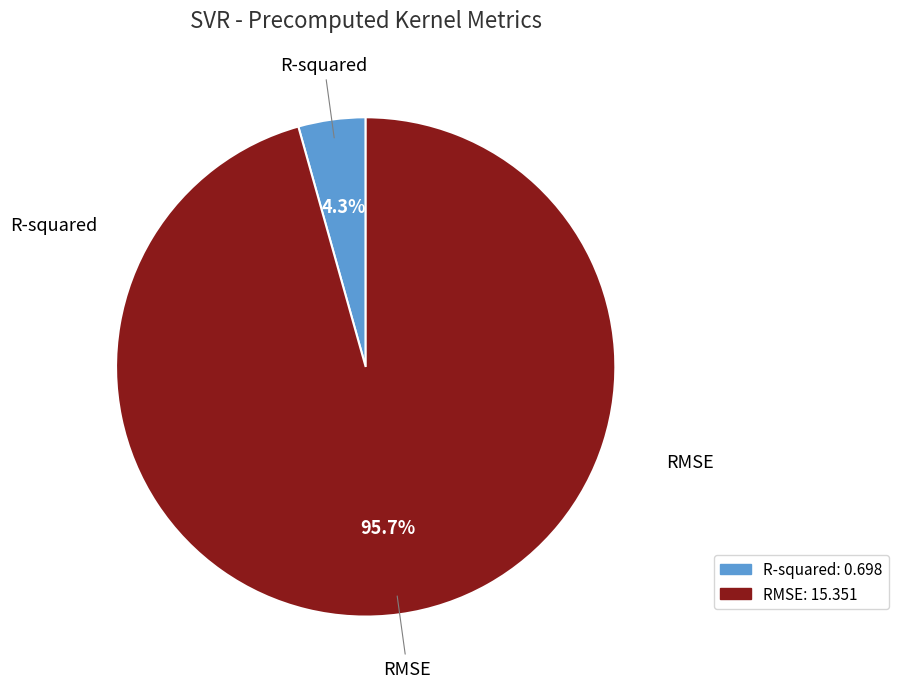

Is the sum of R-squared and RMSE greater than half?

Yes